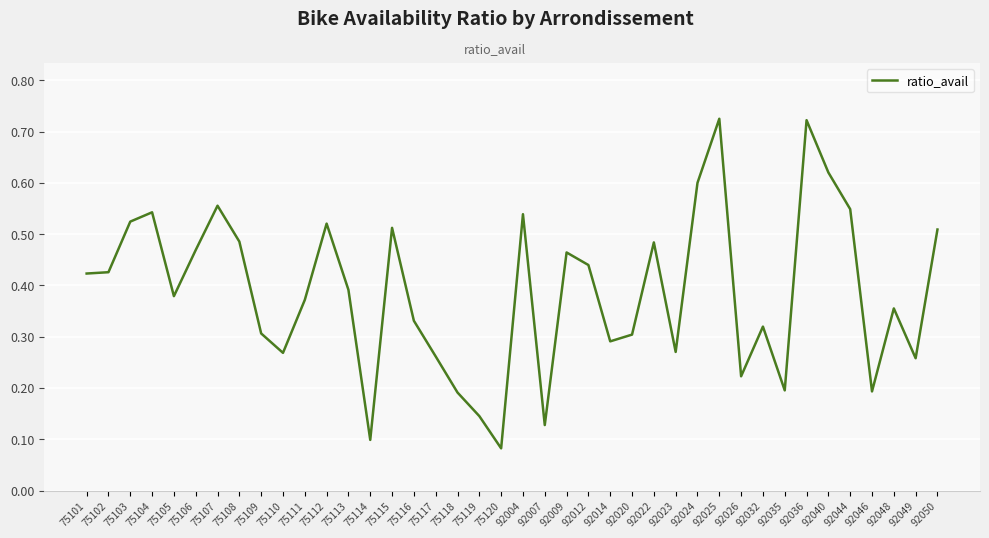

What is the sum of the values at 92040 and 75111?

1.0